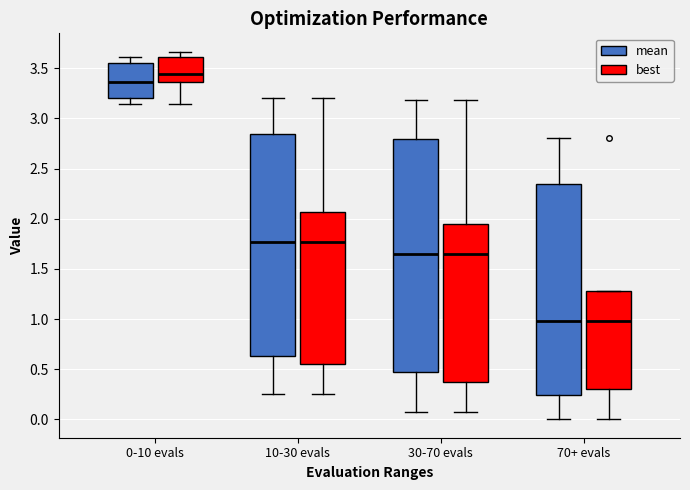

Where is the lower edge of the box for 0-10 evals (best) on the y-axis? The values are not printed on the chart, so give them approximately, as read against the axis.

3.35